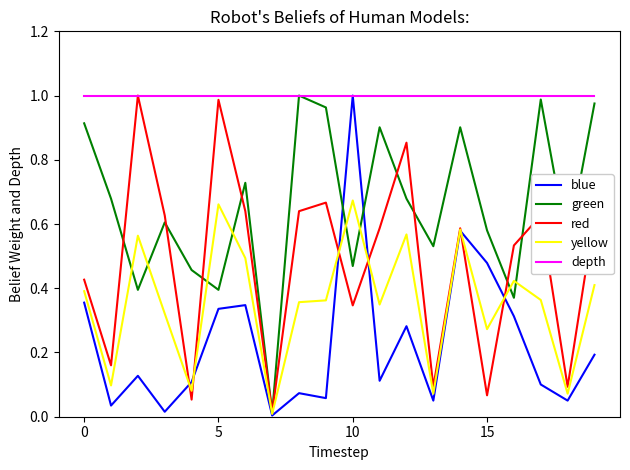

List the series in order of their overall mean, lowest first.

blue, yellow, red, green, depth